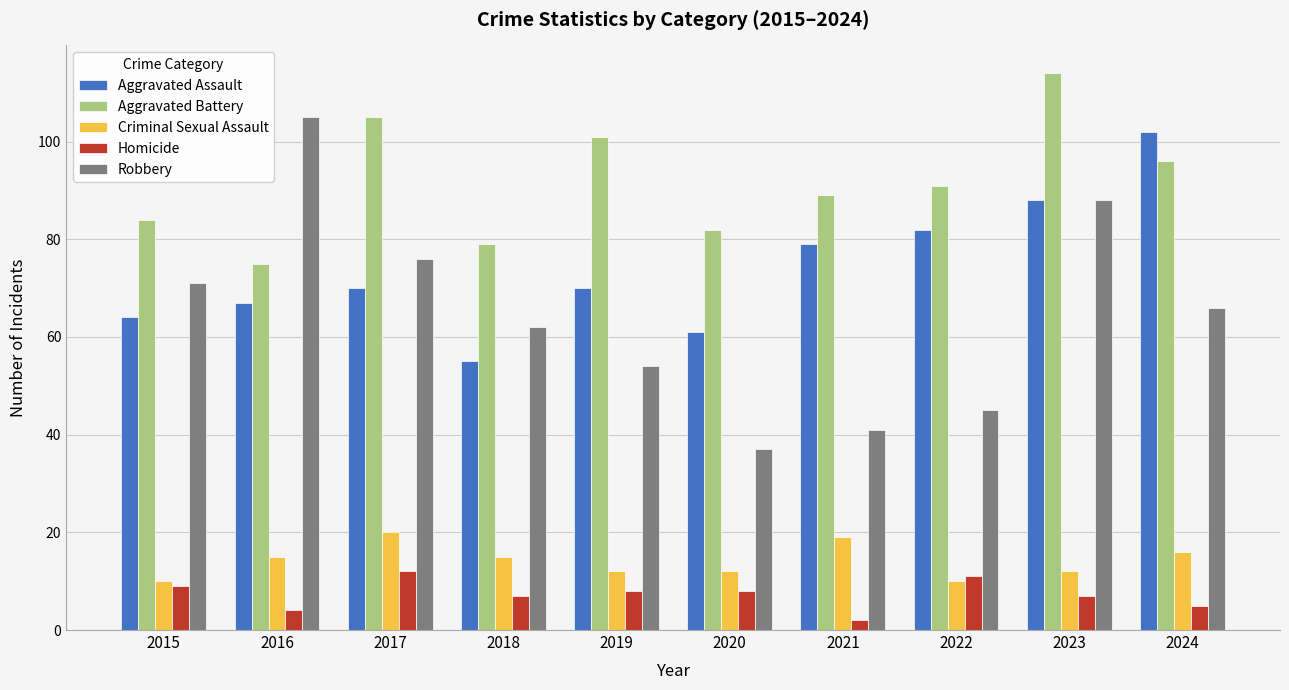

Rank the series at 2015 from highest to lowest value.

Aggravated Battery, Robbery, Aggravated Assault, Criminal Sexual Assault, Homicide